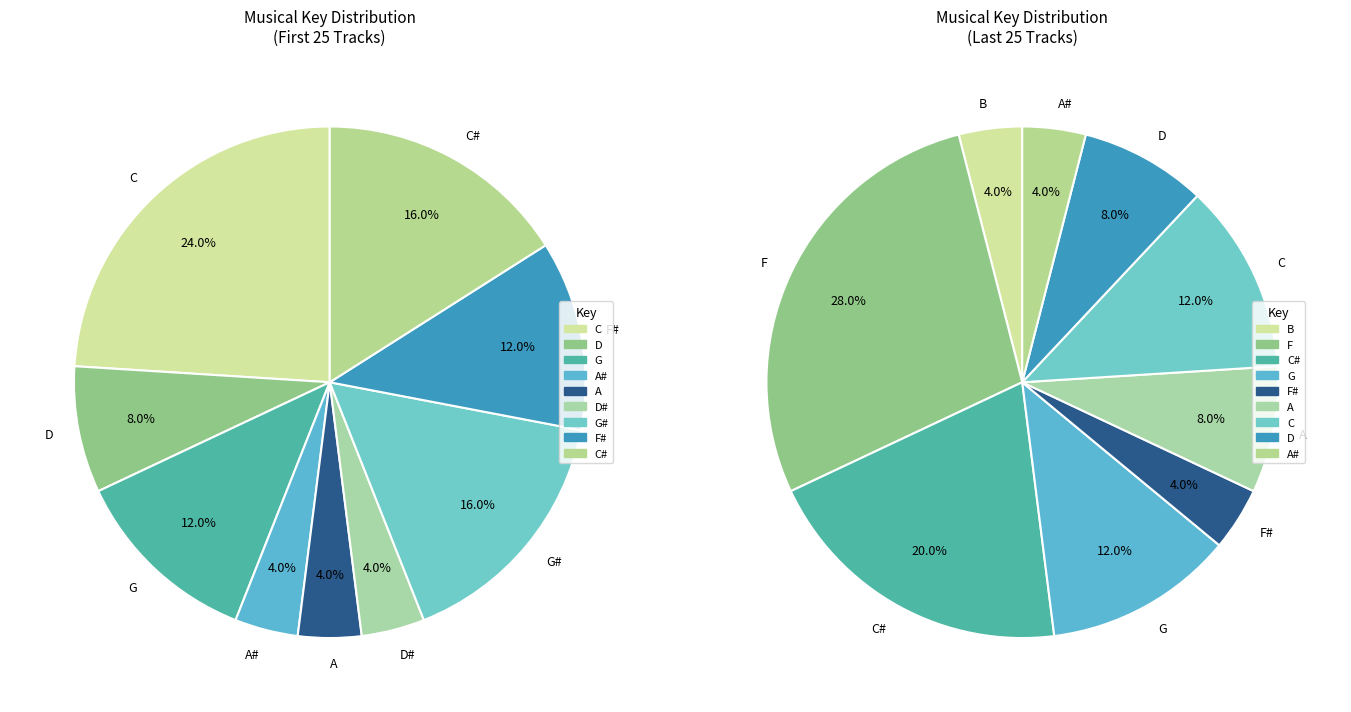

Does D# account for over 50% of the chart?

No